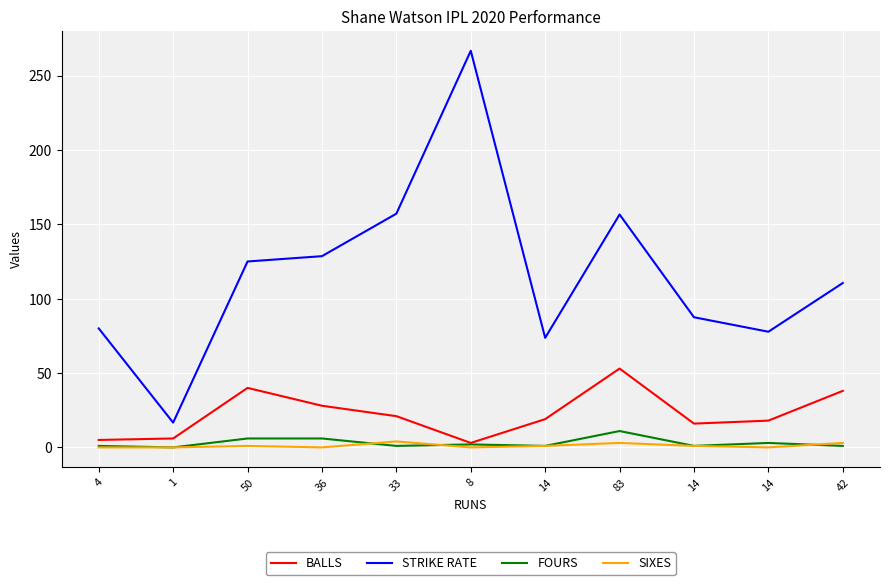

Reading right to left, list all the values displayed in this chart.

BALLS: 38.0	18.0	16.0	53.0	19.0	3.0	21.0	28.0	40.0	6.0	5.0
STRIKE RATE: 110.5	77.8	87.5	156.6	73.7	266.7	157.1	128.6	125.0	16.7	80.0
FOURS: 1.0	3.0	1.0	11.0	1.0	2.0	1.0	6.0	6.0	0.0	1.0
SIXES: 3.0	0.0	1.0	3.0	1.0	0.0	4.0	0.0	1.0	0.0	0.0